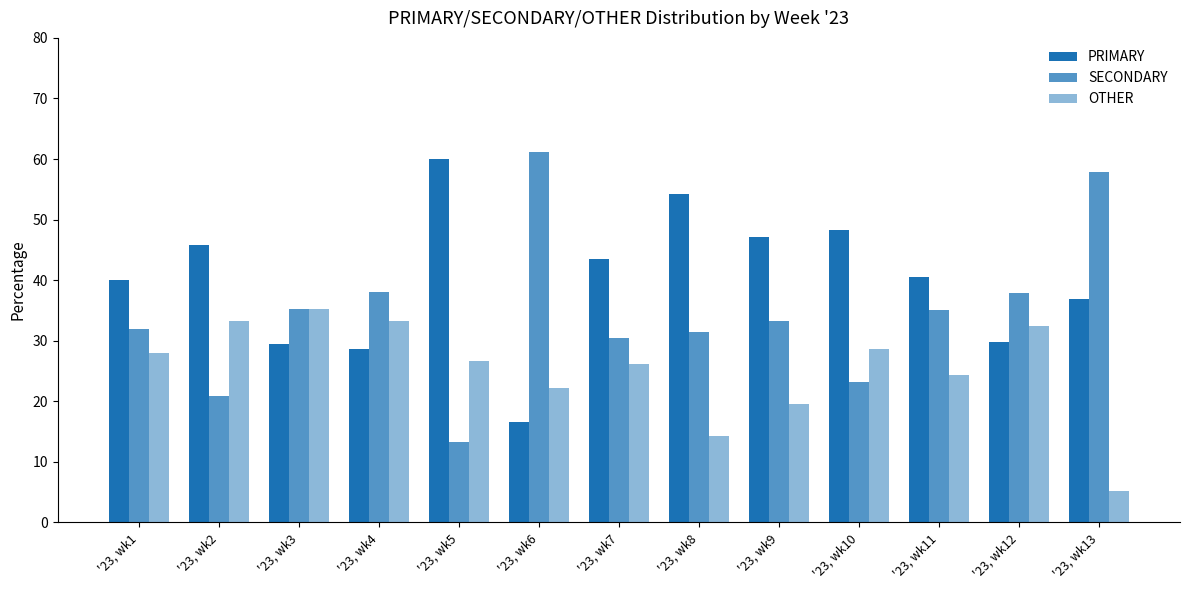

What is the difference between the maximum and second lowest values in the PRIMARY series?

31.4